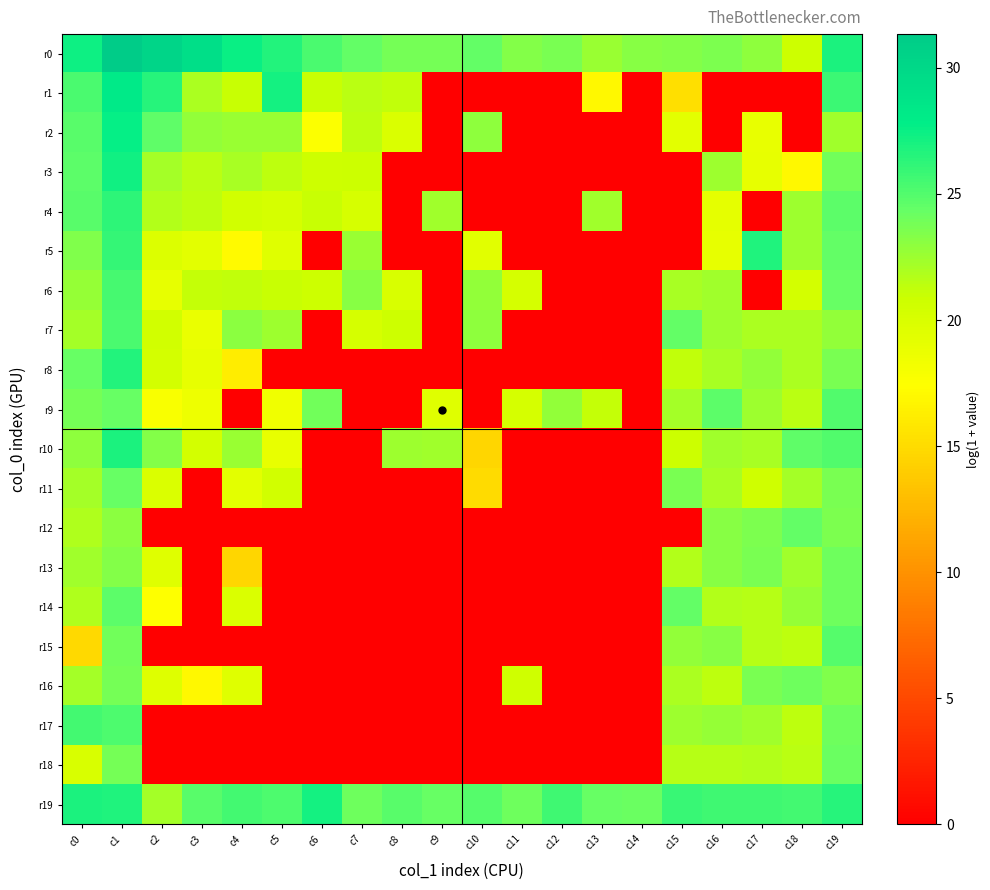

At which category is the sum across all series the highest?

c1